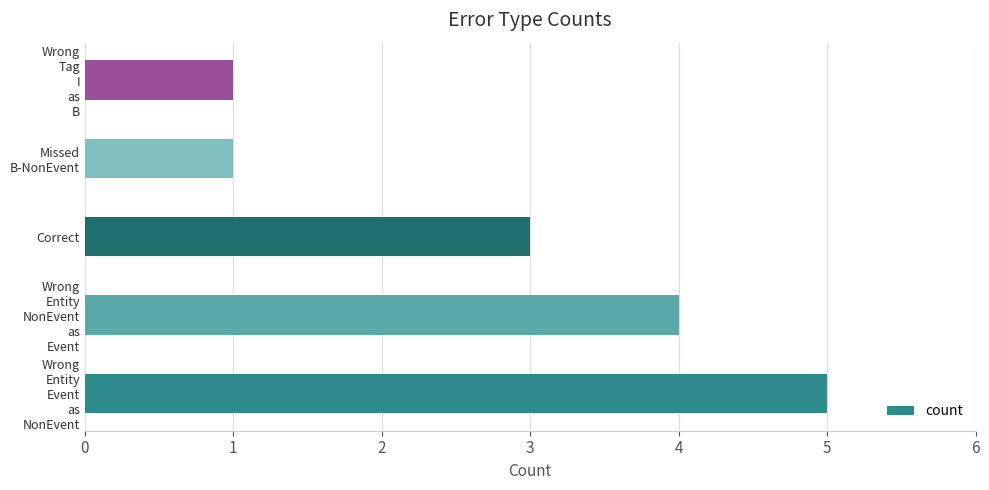

The value at Correct is 3. True or false?

True